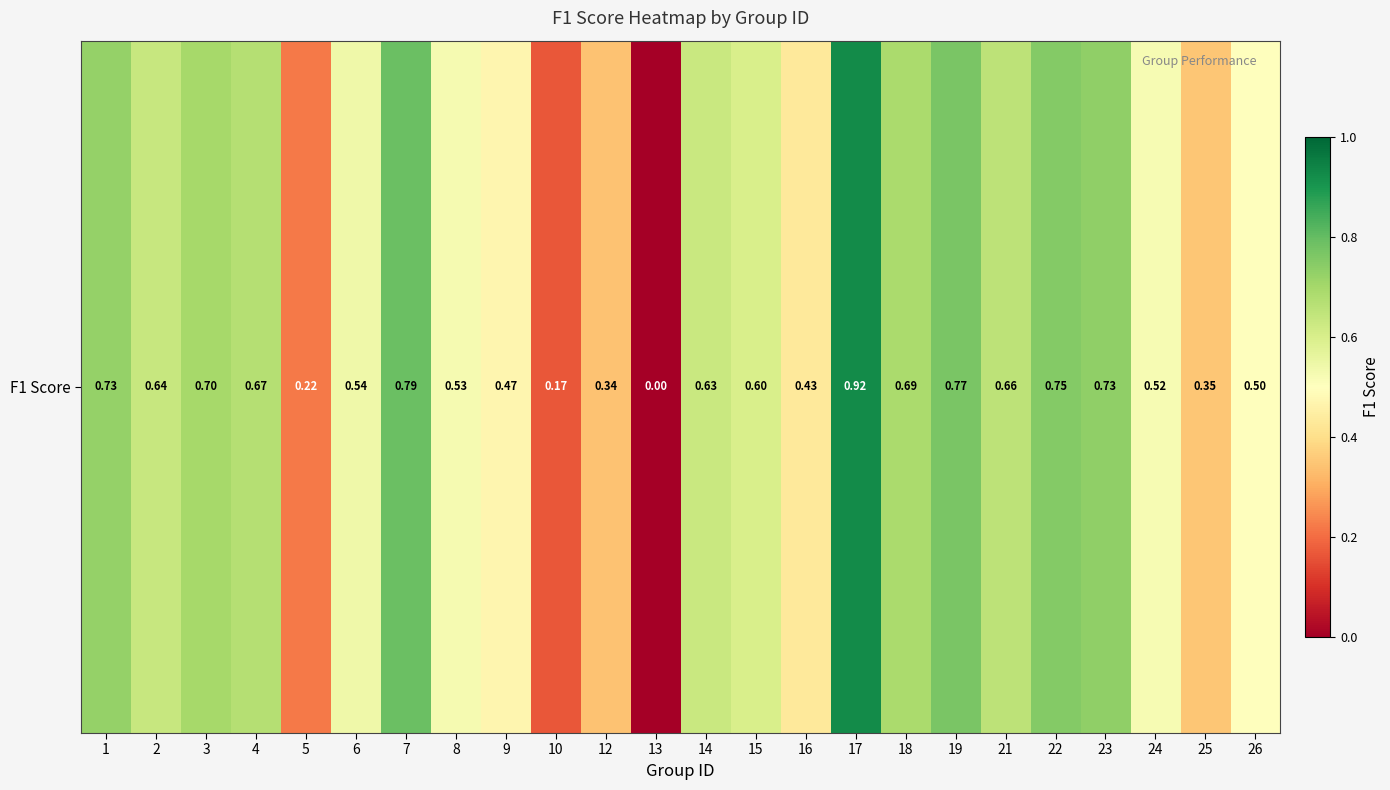

What is the sum of all values?

13.3